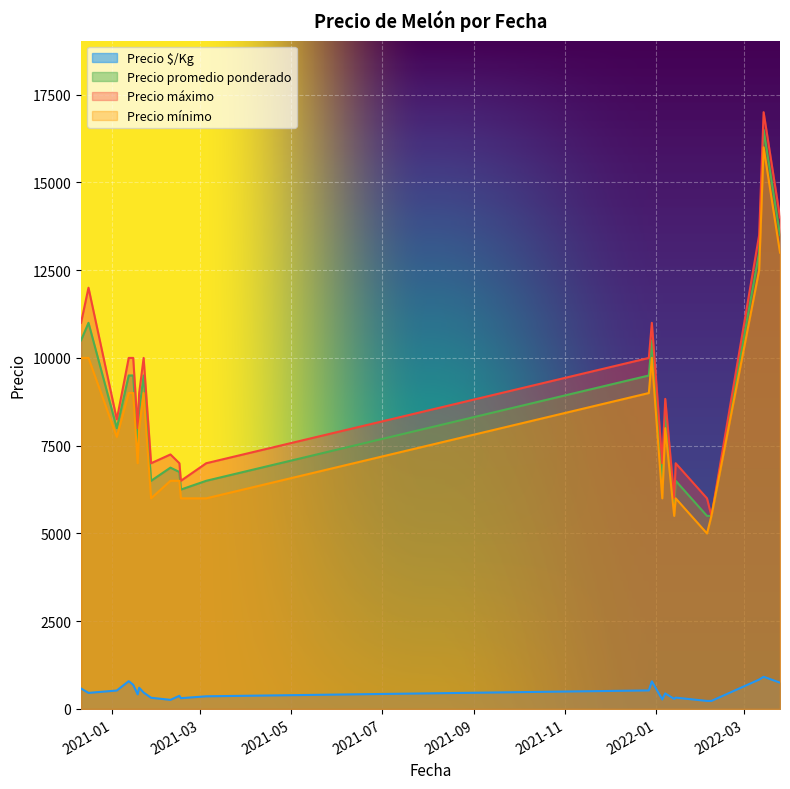

True or false: Precio mínimo and Precio máximo cross at least once.

False